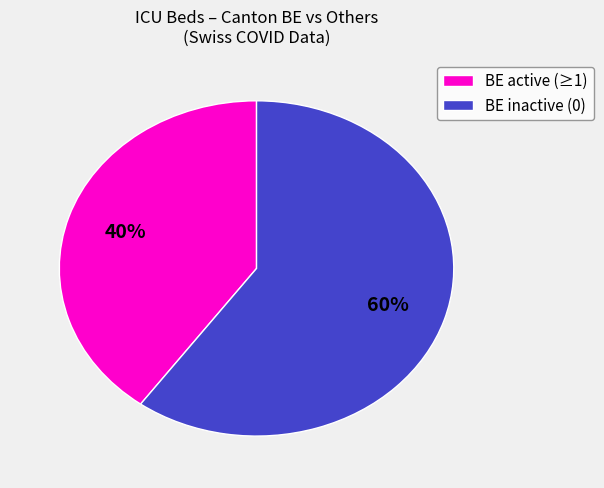

Which slice is the smallest?

BE active (≥1)